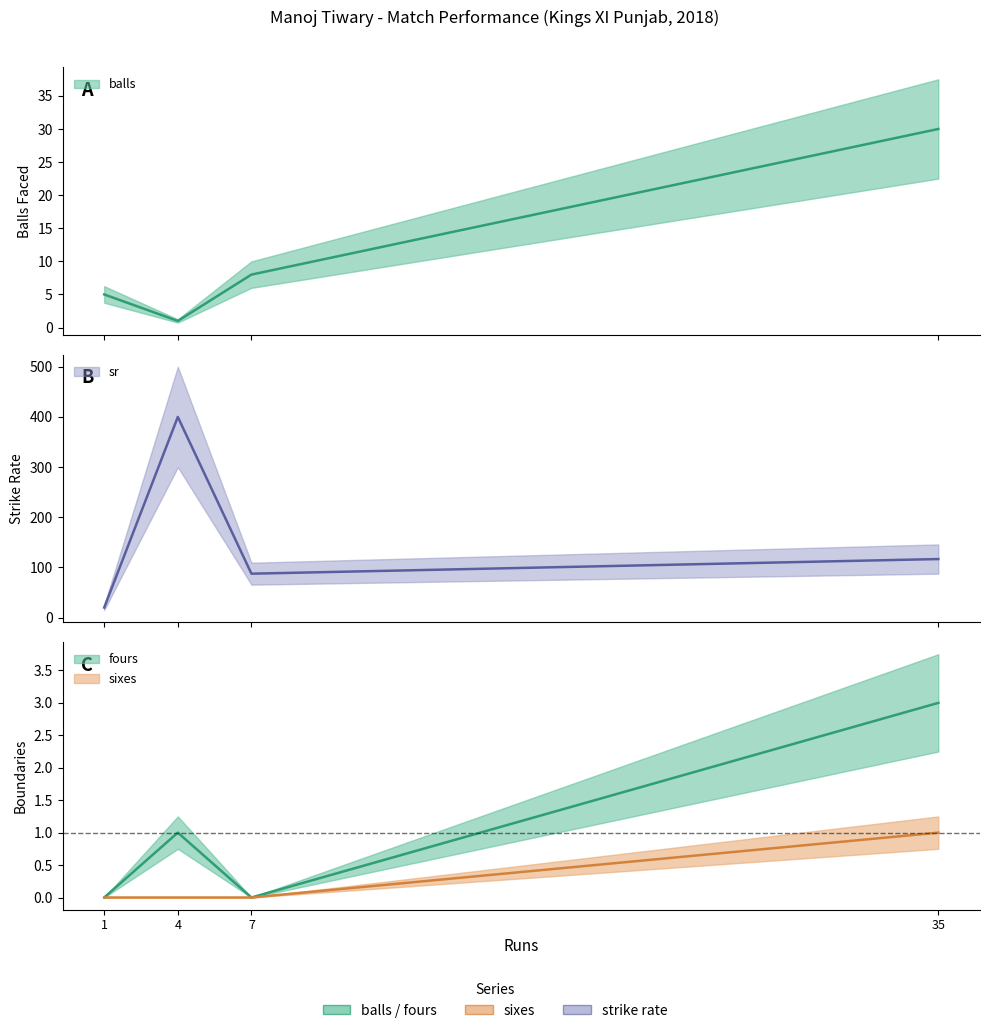

How many lines are shown in the chart?

4